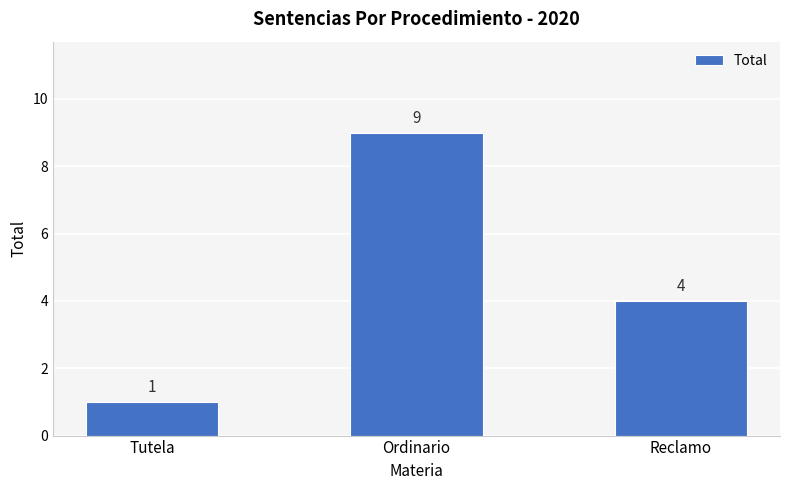

How many values are between 1 and 9?

3